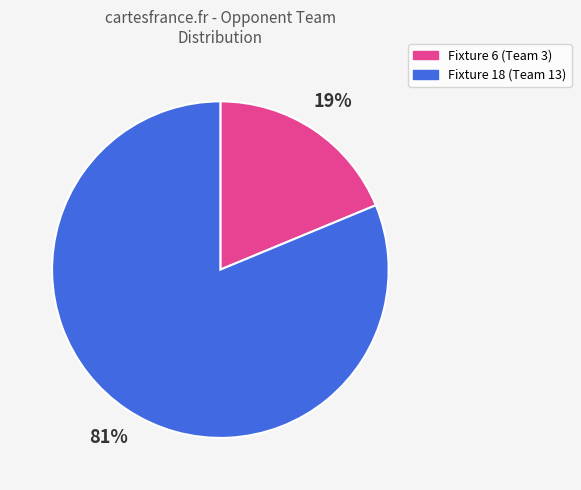

Which has a higher value, Fixture 18 or Fixture 6?

Fixture 18